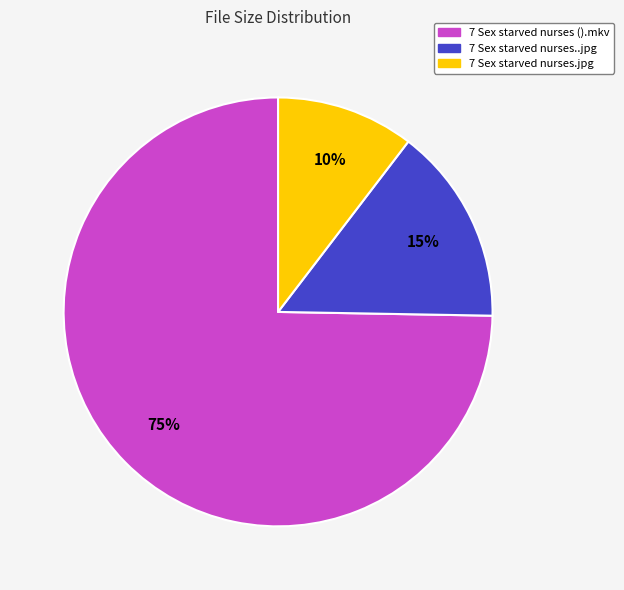

Does any single category account for the majority?

Yes